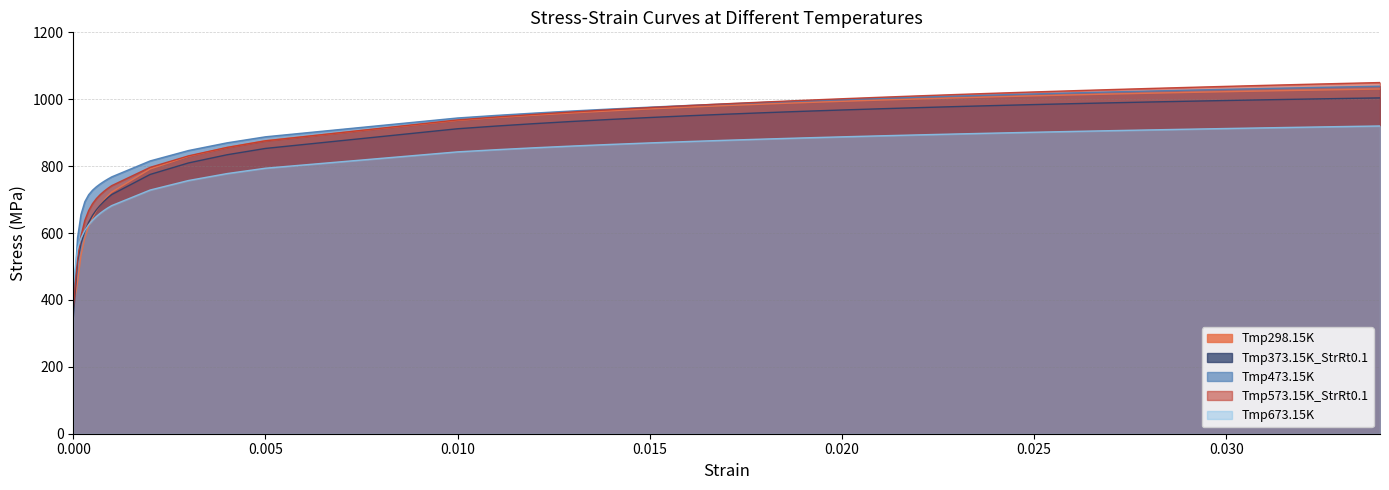

What is the value of the Tmp373.15K_StrRt0.1 point at the 7th from the left?

669.2